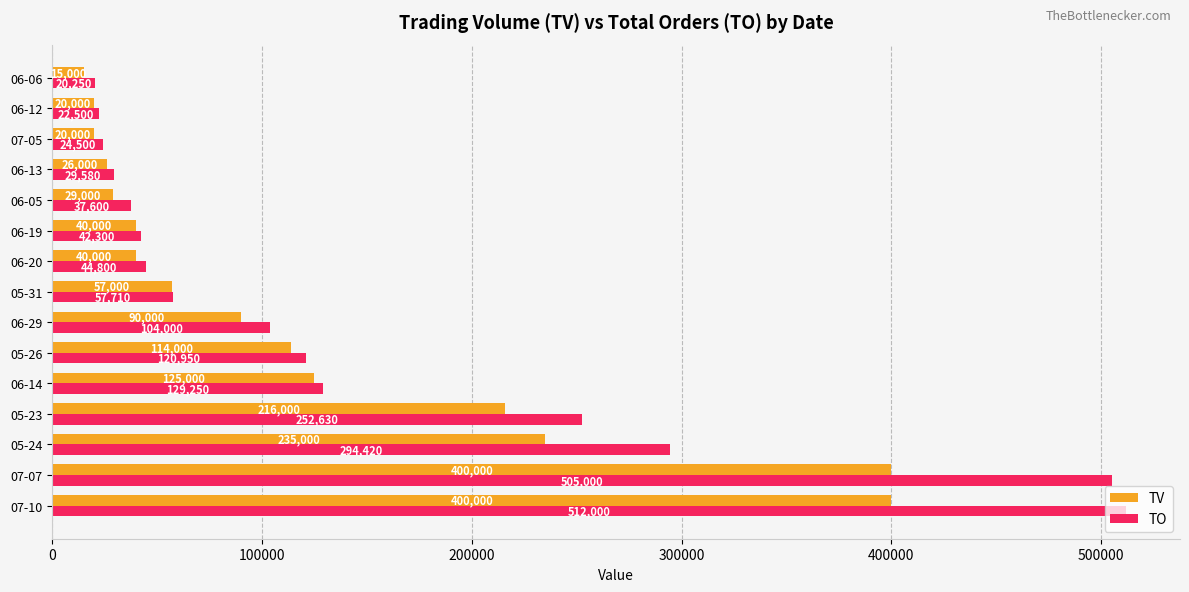

What is the total value across all series at 06-19?

82300